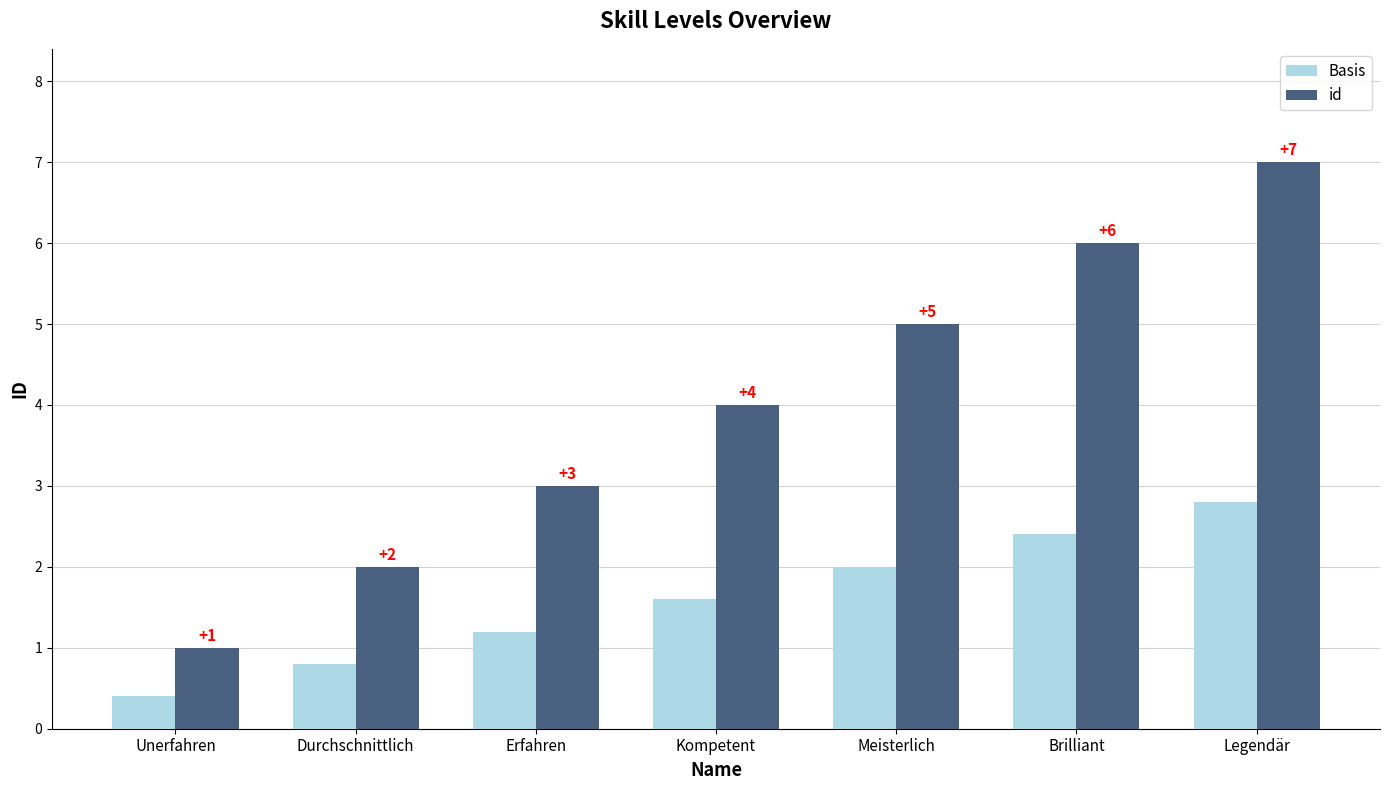

Where is id nearest to the value 4?

Kompetent